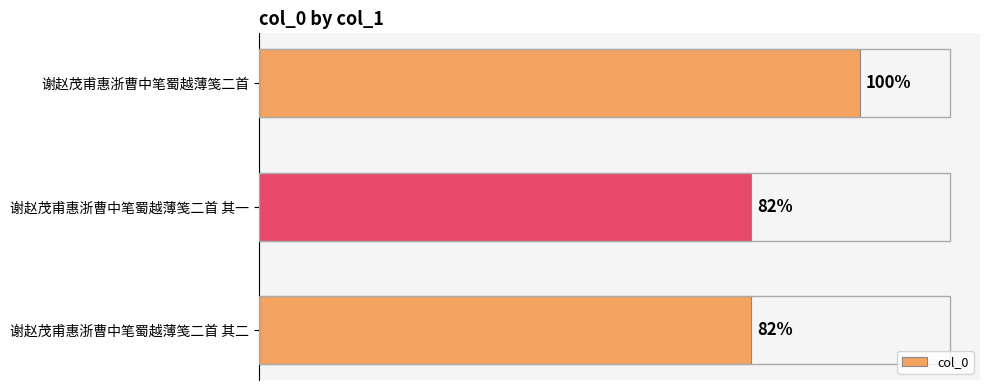

Does the chart contain any negative values?

No